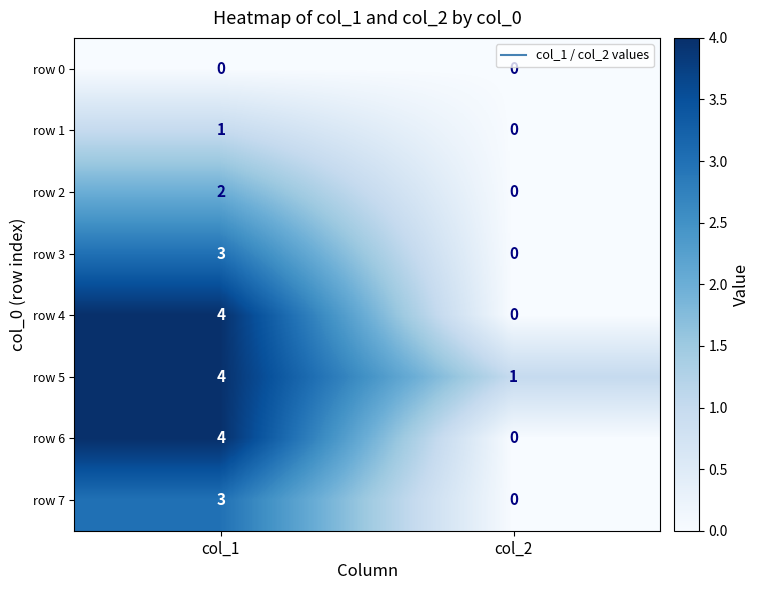

At how many categories does at least one series exceed 2?

1